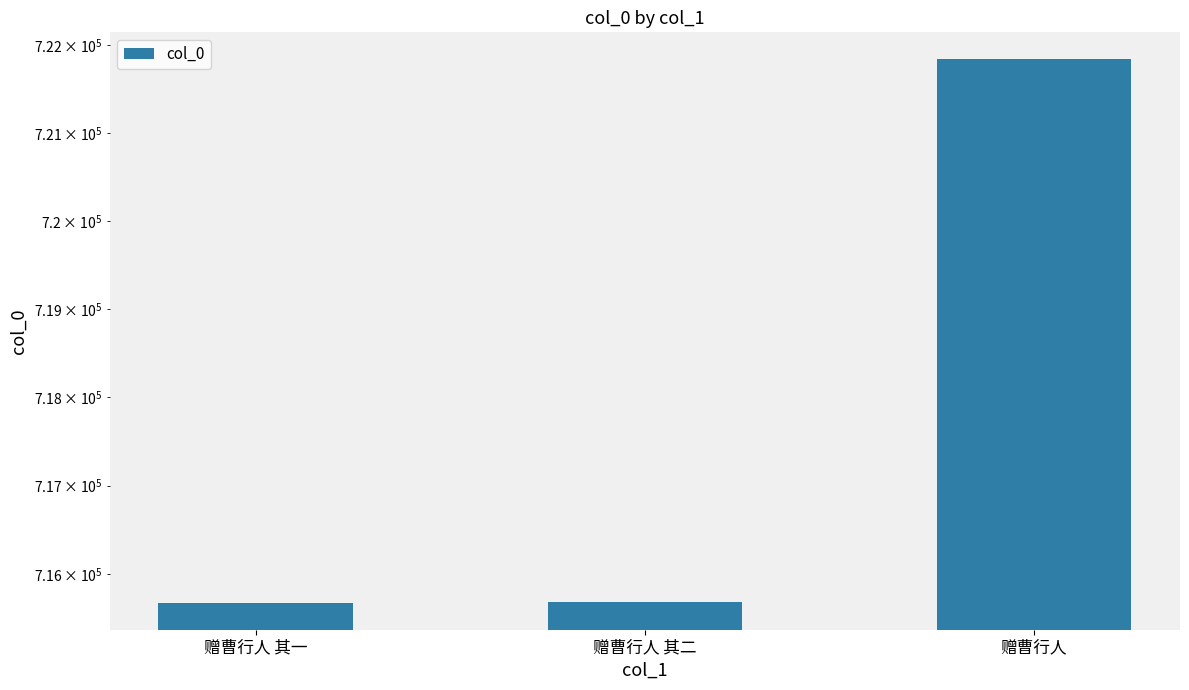

What is the label of the 3rd bar from the left?

赠曹行人